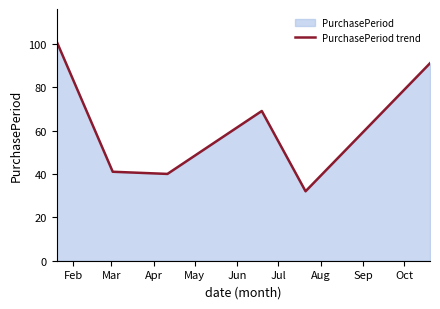

What is the greatest value displayed?

101